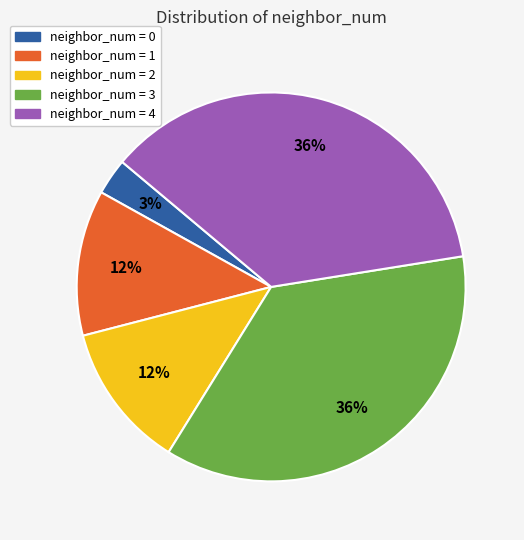

Is there any slice that represents more than half of the pie?

No